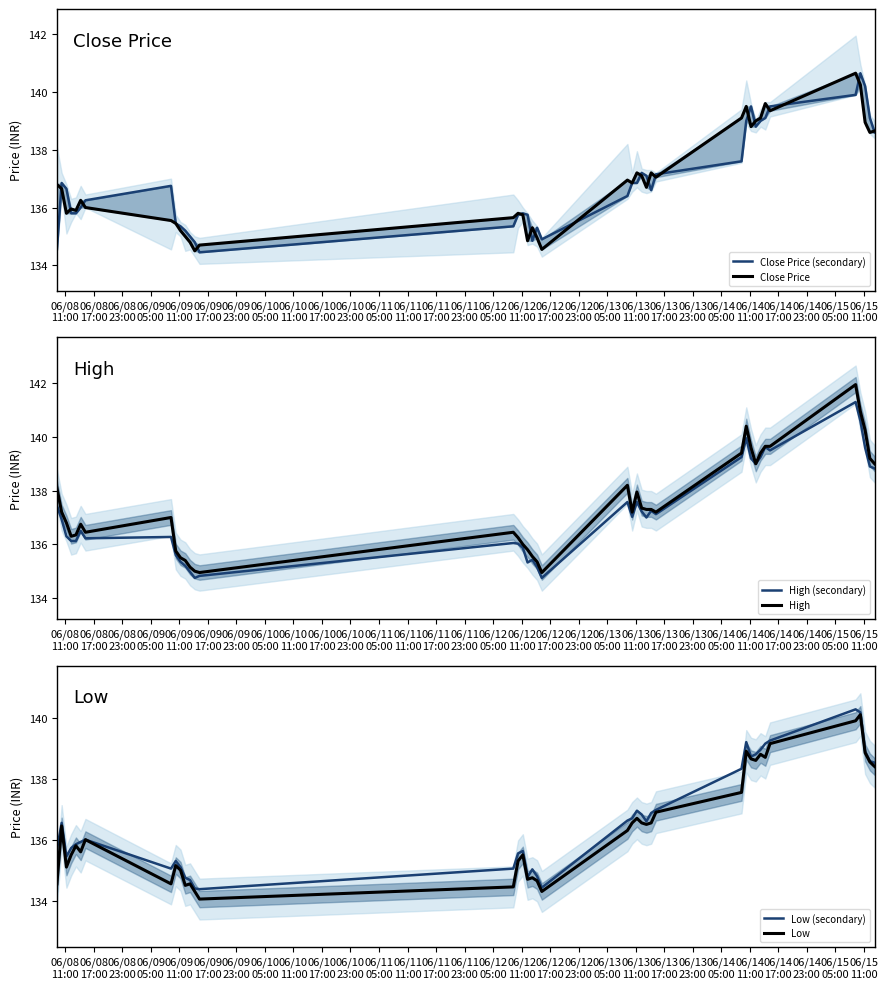

What position from the left is 06/11
11:00?

13